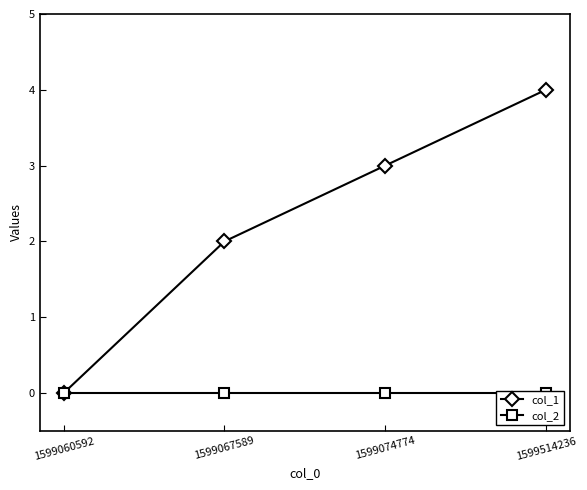

Reading left to right, transcribe all the data shown in this chart.

col_1: 1599060592=0	1599067589=2	1599074774=3	1599514236=4
col_2: 1599060592=0	1599067589=0	1599074774=0	1599514236=0